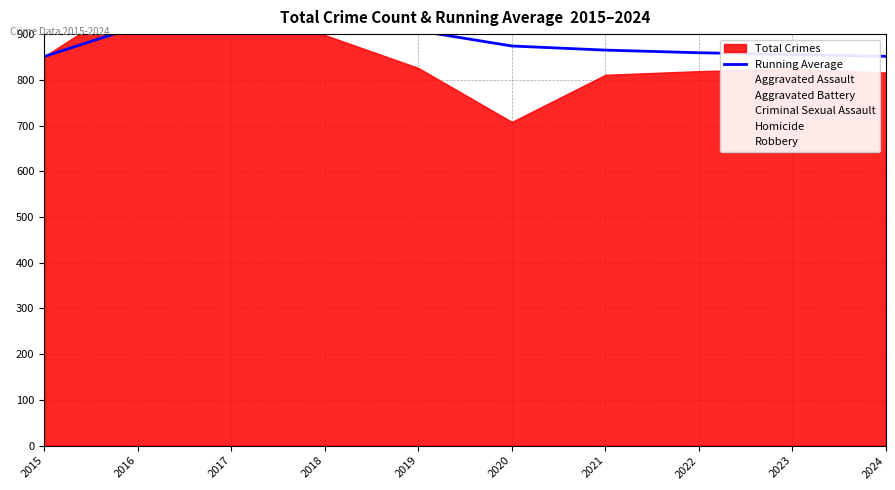

Where is the data nearest to the value 894?

2019